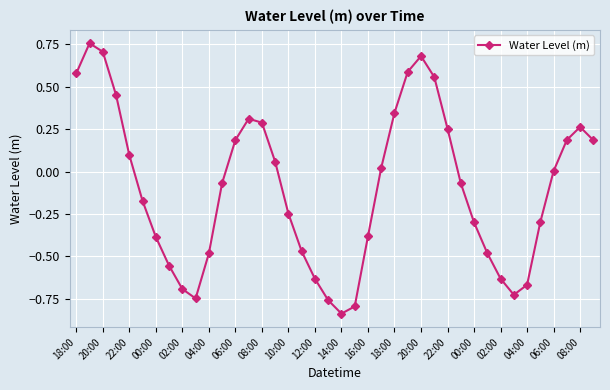

How many series are shown in this chart?

1